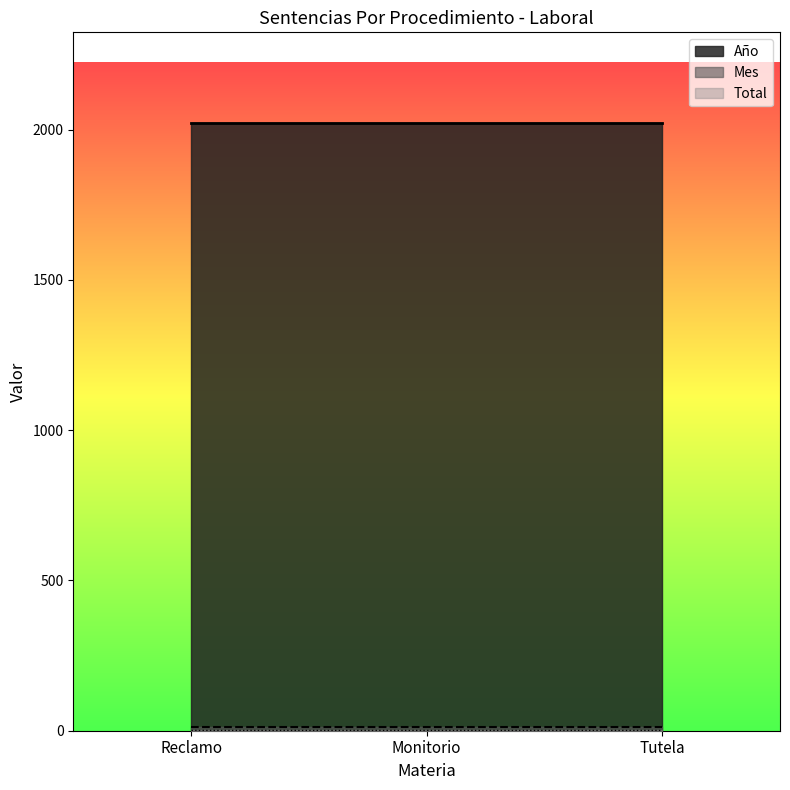

Is it true that Año equals 1277 at Monitorio?

False